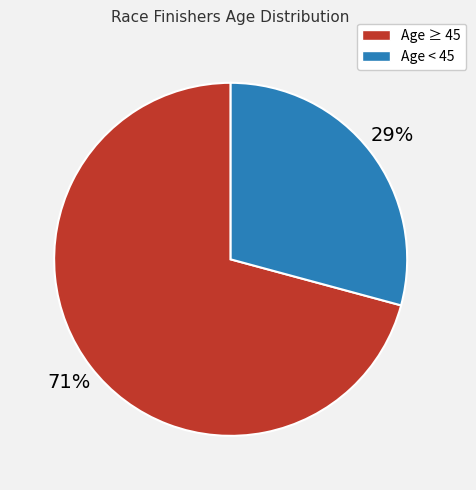

How many segments does this pie chart have?

2